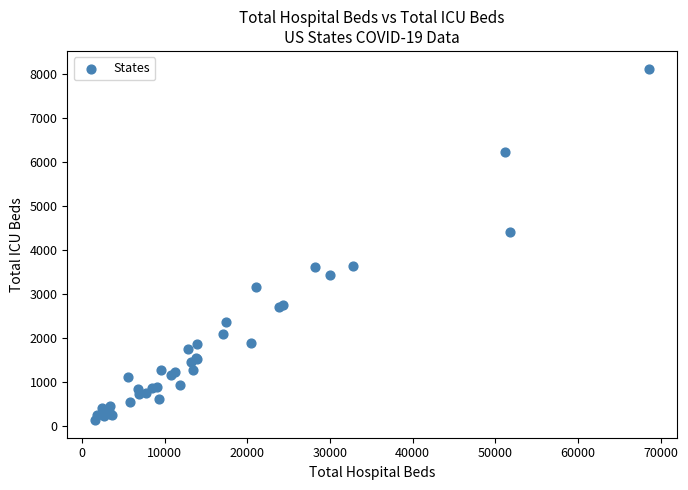

What Y value in the scatter plot is closest to 4130?

4420